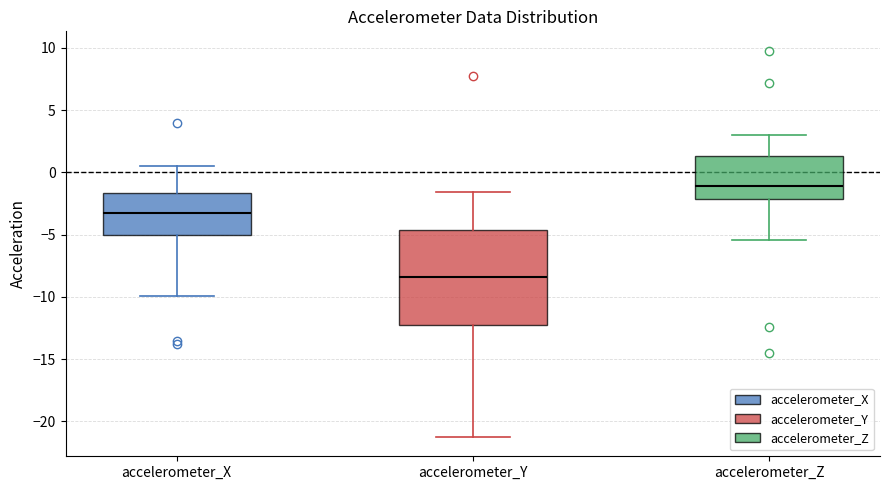

Which box is the tallest, from its lower edge to its upper edge?

accelerometer_Y